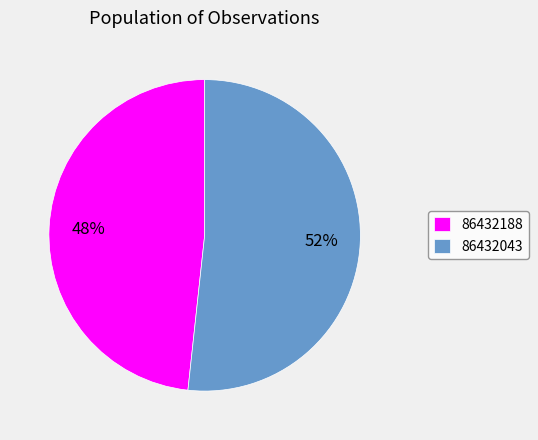

Is the sum of 86432188 and 86432043 greater than half?

Yes